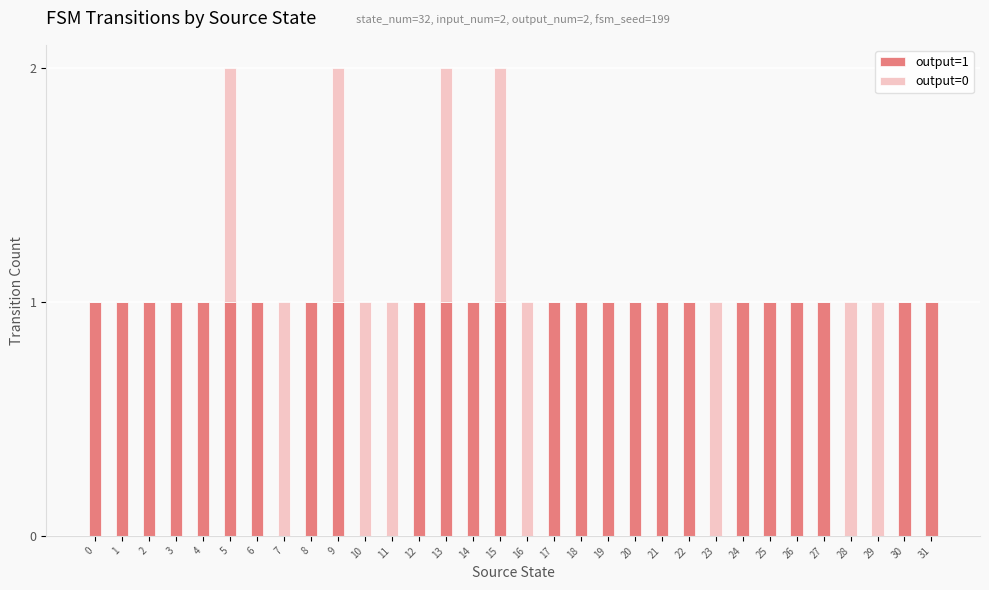

What are all the series names shown in the legend?

output=1, output=0